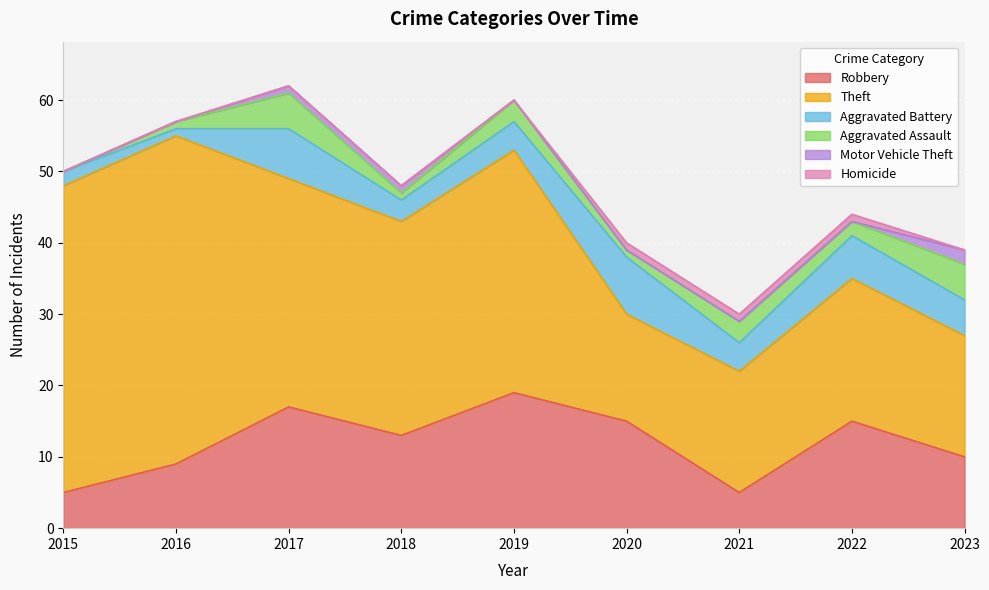

Does the chart display data point markers on the line(s)?

No